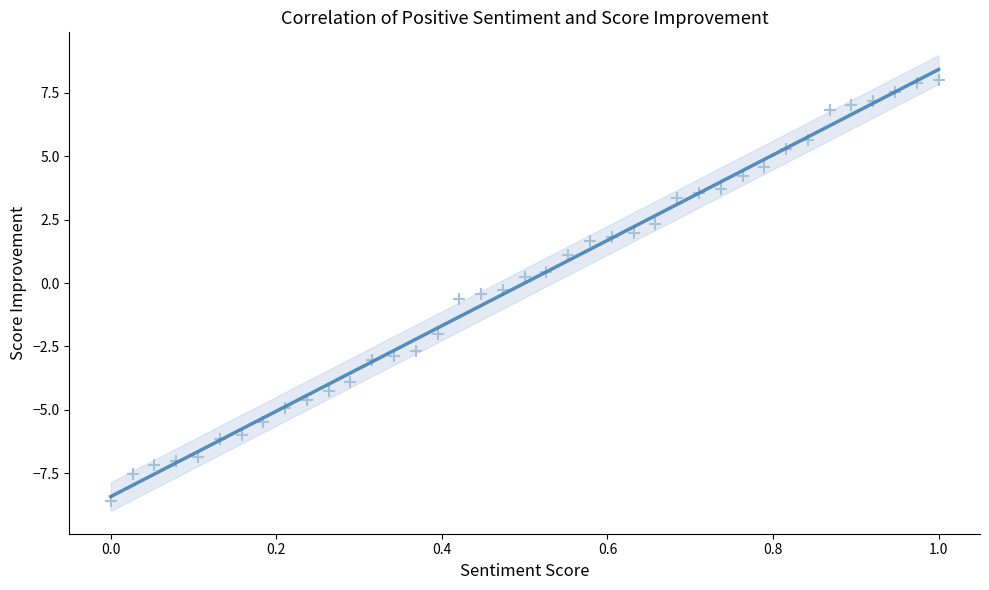

What is the range of Y values (max minus min)?

16.6